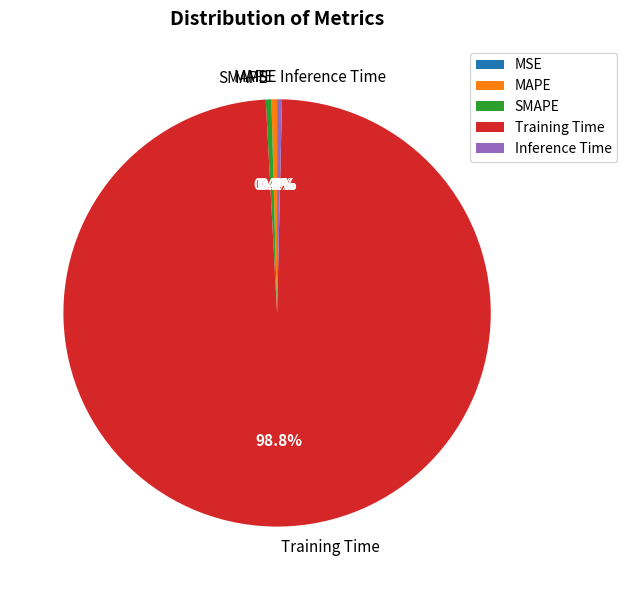

True or false: Training Time accounts for 99% of the total.

True